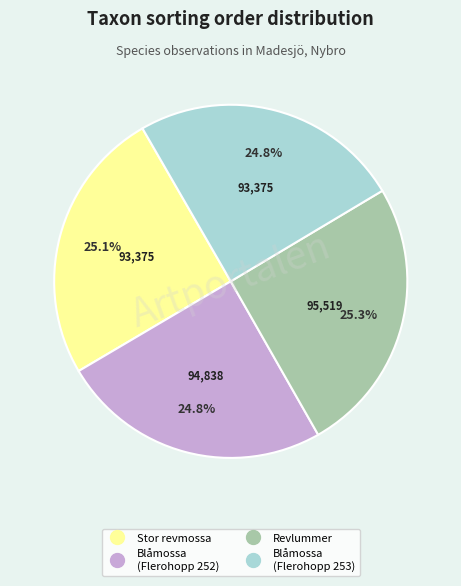

Does any single category account for the majority?

No